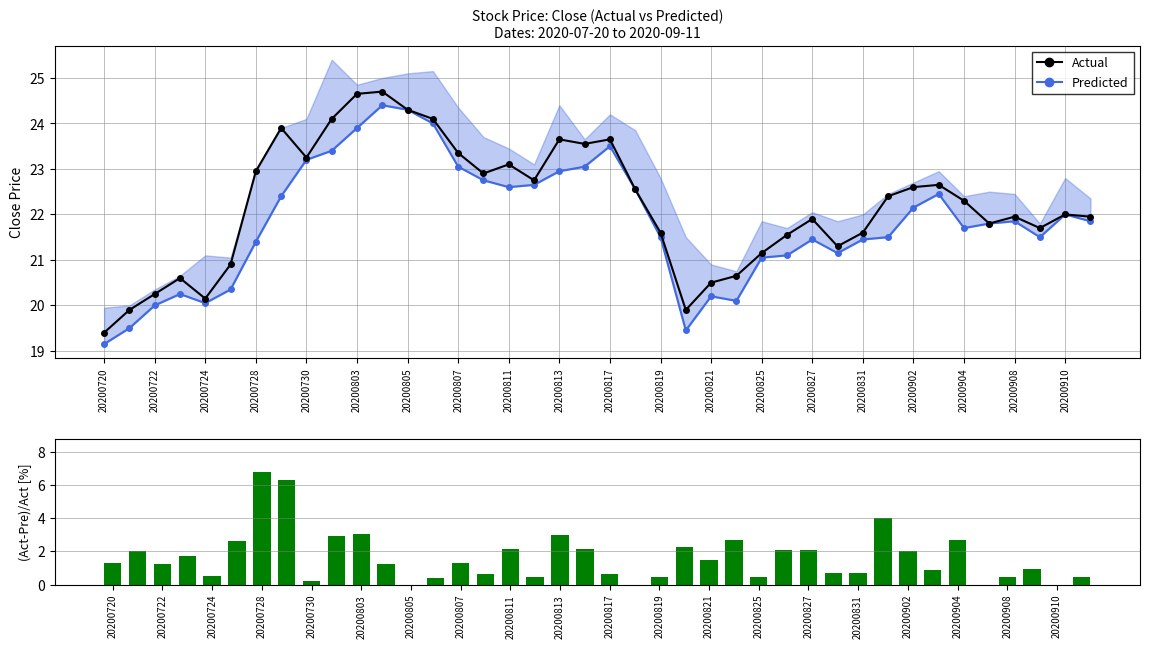

How many groups of bars are there?

40